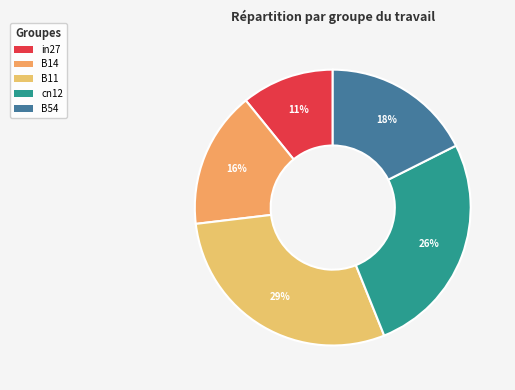

Does in27 represent more than half of the total?

No